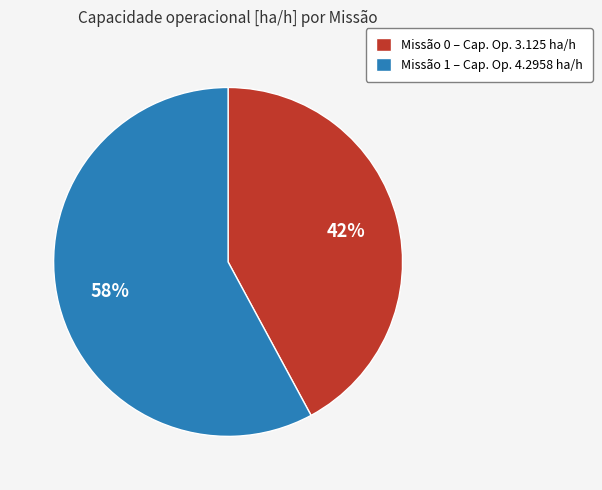

Which has a higher value, Missão 0 – Cap. Op. 3.125 ha/h or Missão 1 – Cap. Op. 4.2958 ha/h?

Missão 1 – Cap. Op. 4.2958 ha/h